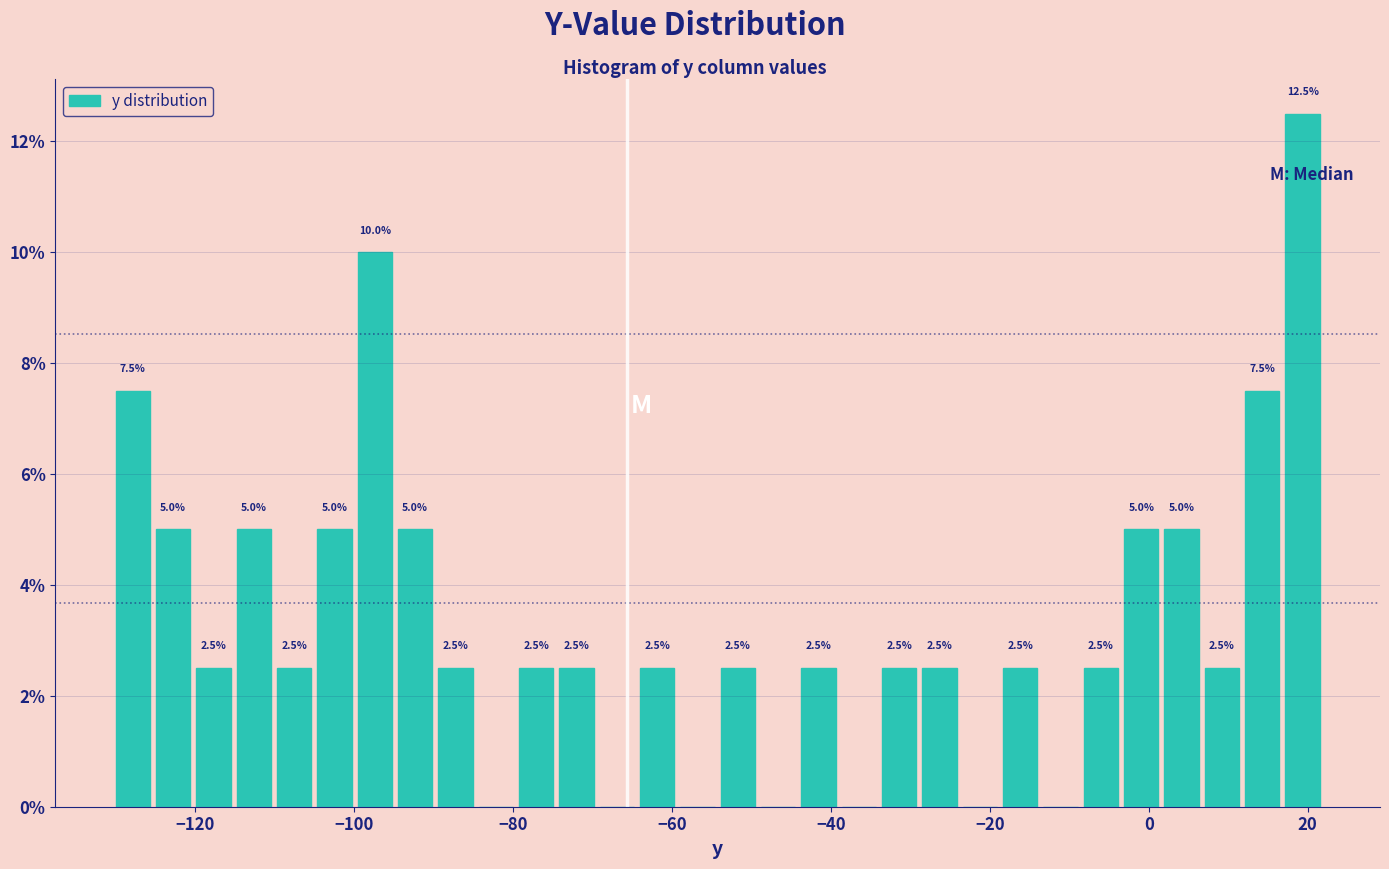

Read against the x-axis, roughly where is the centre of the tallest bar?

20